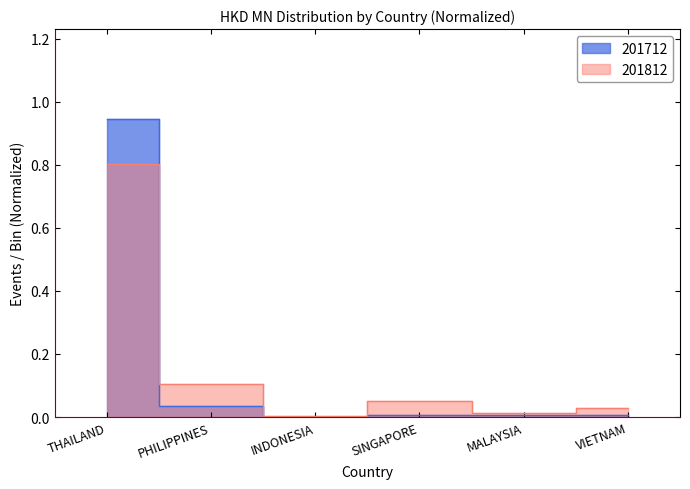

At THAILAND, list the series in order from largest to smallest.

201712, 201812